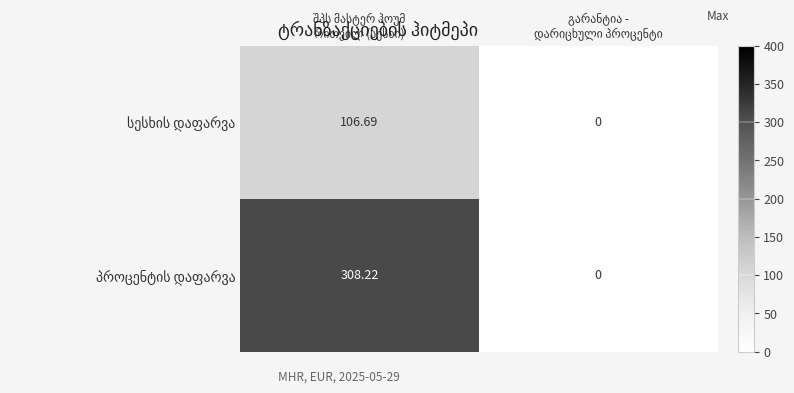

Rank the series by their average value, from highest to lowest.

პროცენტის დაფარვა, სესხის დაფარვა